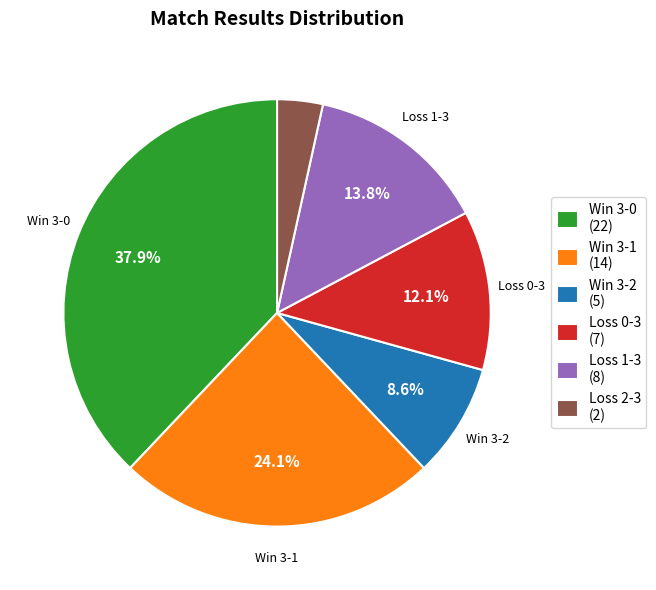

To the nearest percent, what is the average slice percentage?

17%